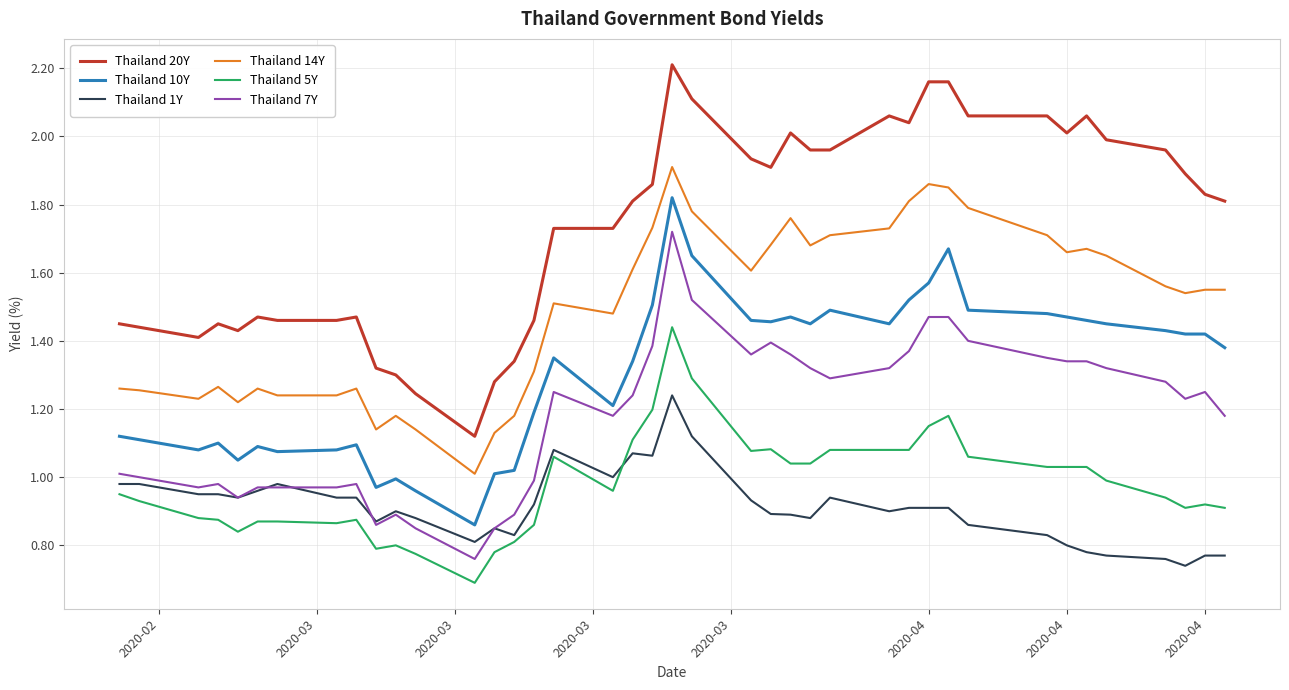

Which series has the largest total across all categories?

Thailand 20Y